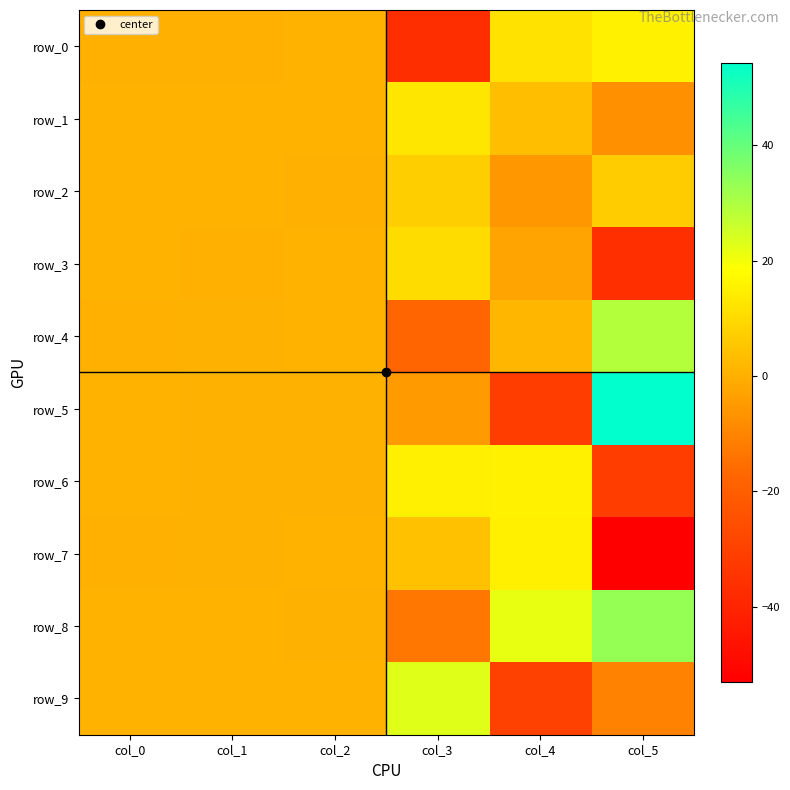

How many values in row_5 are above zero?

4